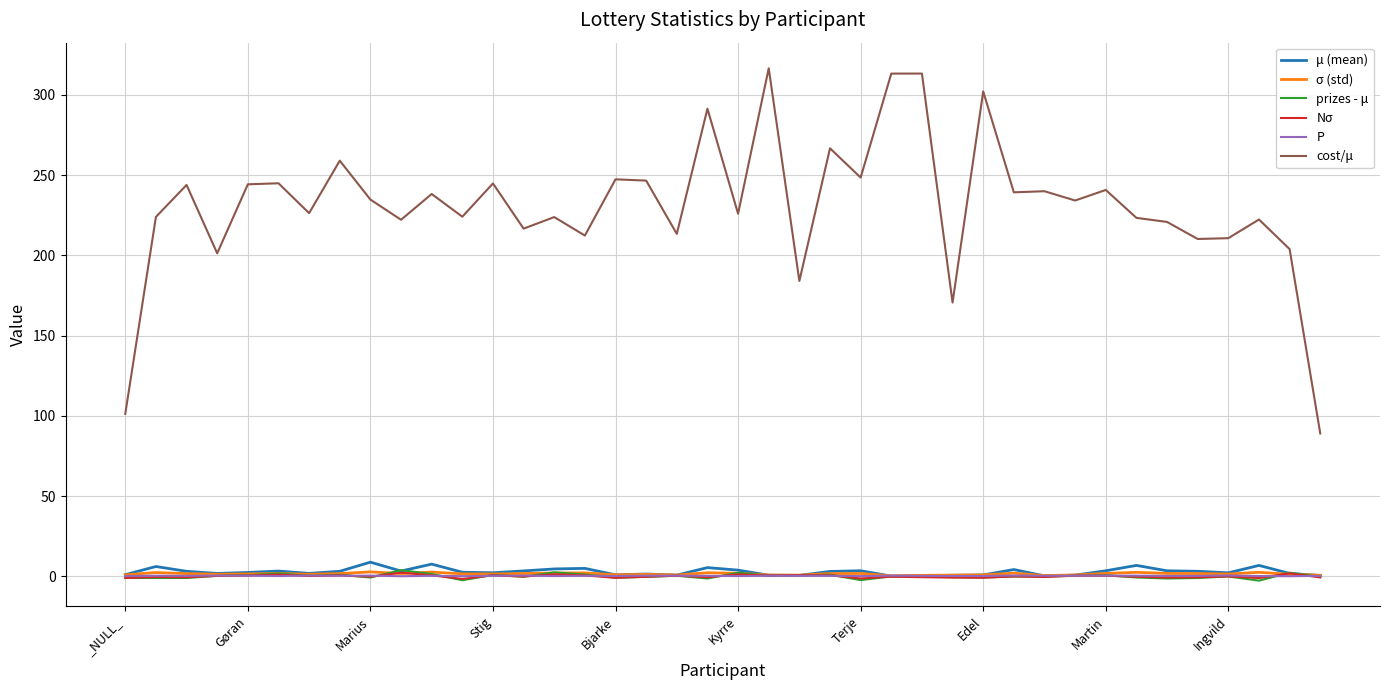

Which series has the largest range (max minus min)?

cost/μ